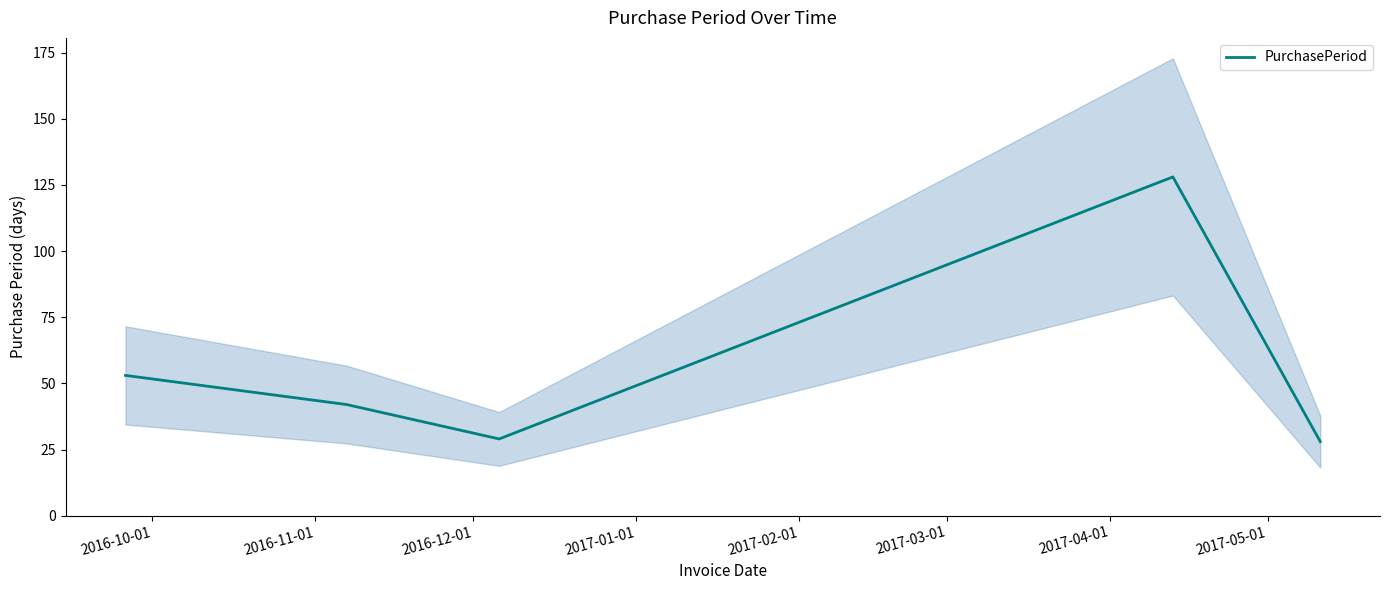

What is the sum of all values?

280